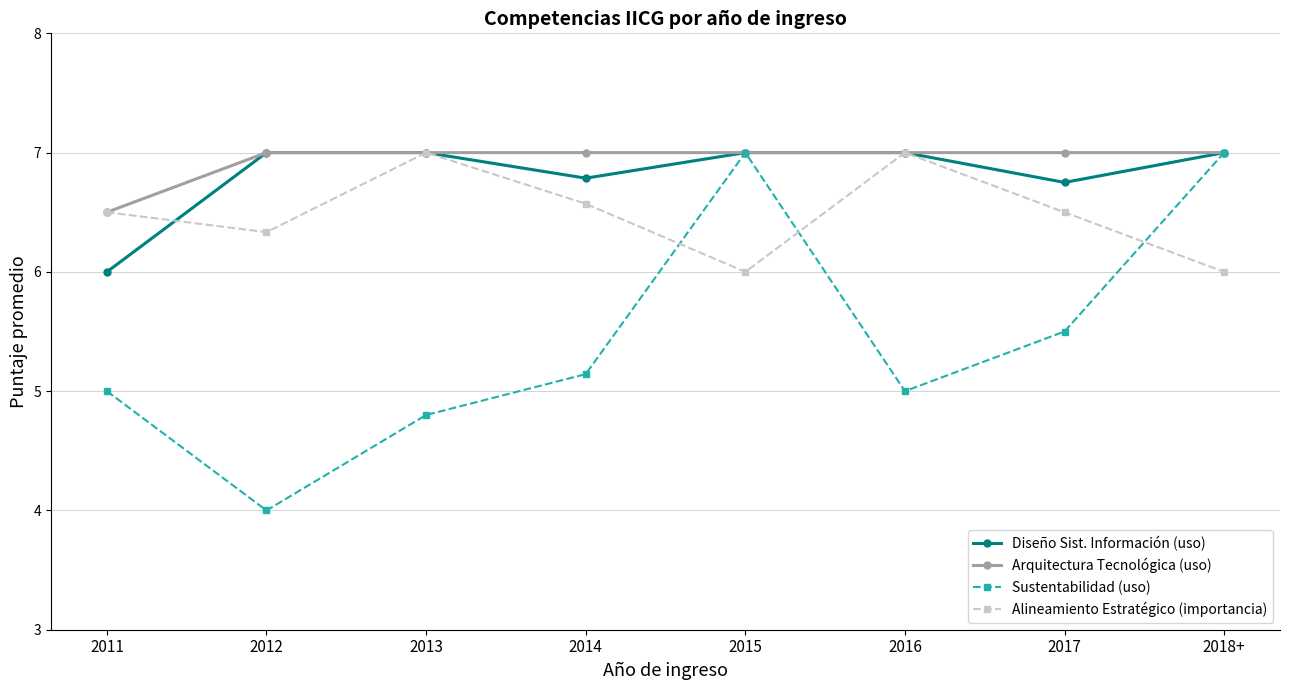

What is the value of the Diseño Sist. Información (uso) point at the 8th from the left?

7.0